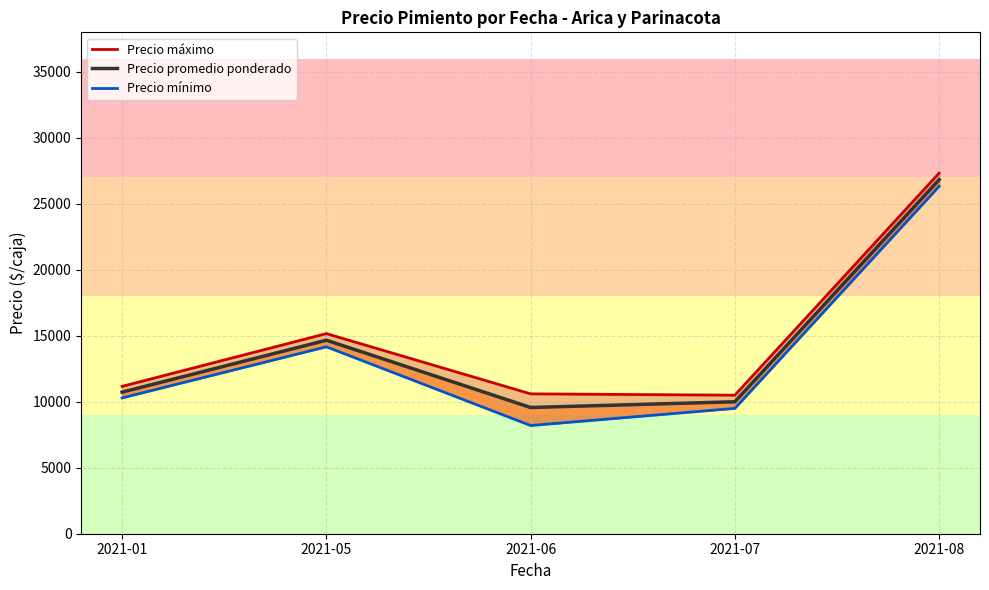

List the series in order of their peak value, highest first.

Precio máximo, Precio promedio ponderado, Precio mínimo